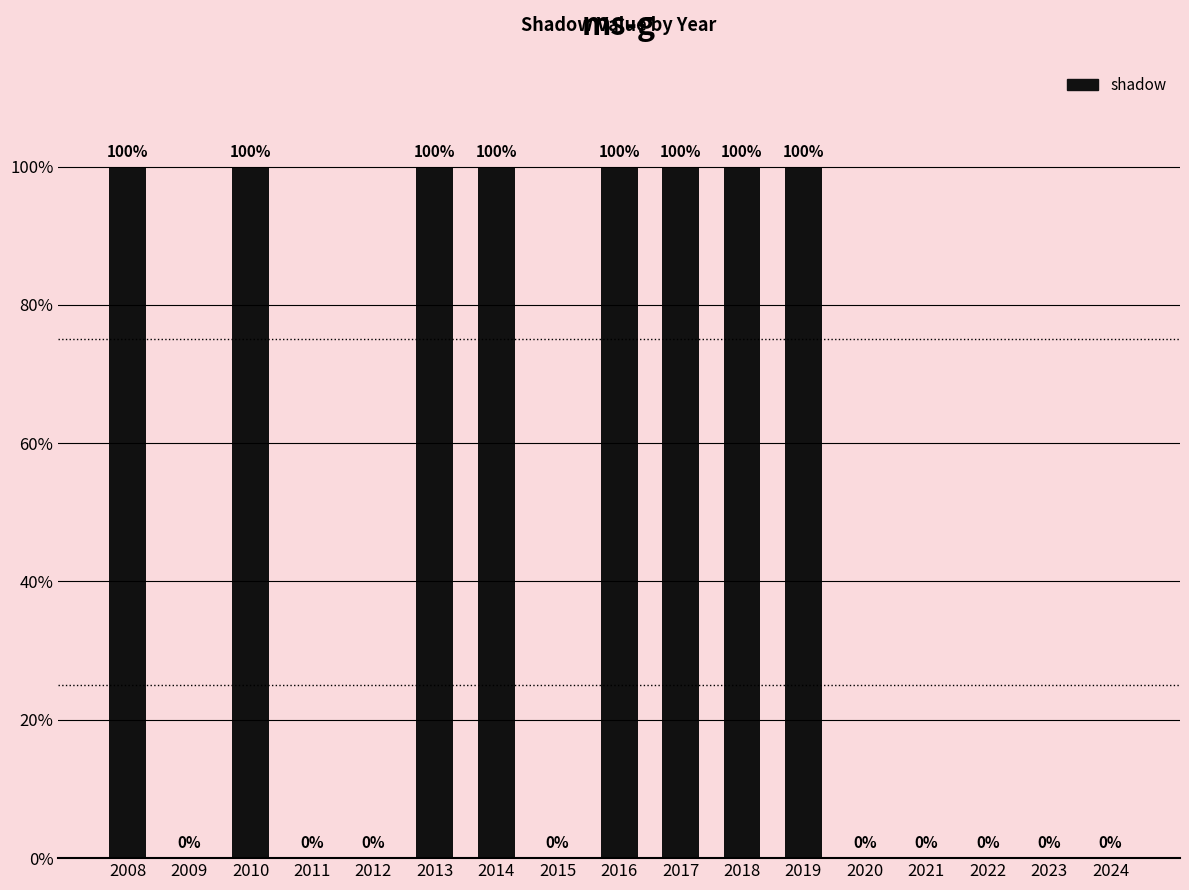

Rank the categories by value from lowest to highest.

2009, 2011, 2012, 2015, 2020, 2021, 2022, 2023, 2024, 2008, 2010, 2013, 2014, 2016, 2017, 2018, 2019